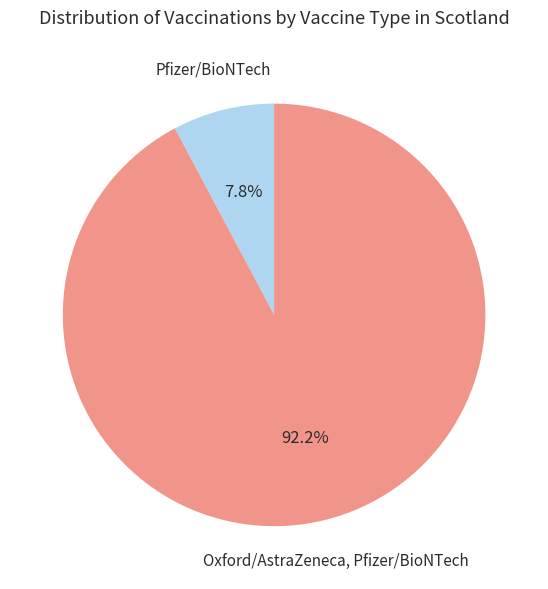

To the nearest percent, what portion does Oxford/AstraZeneca, Pfizer/BioNTech represent?

92%